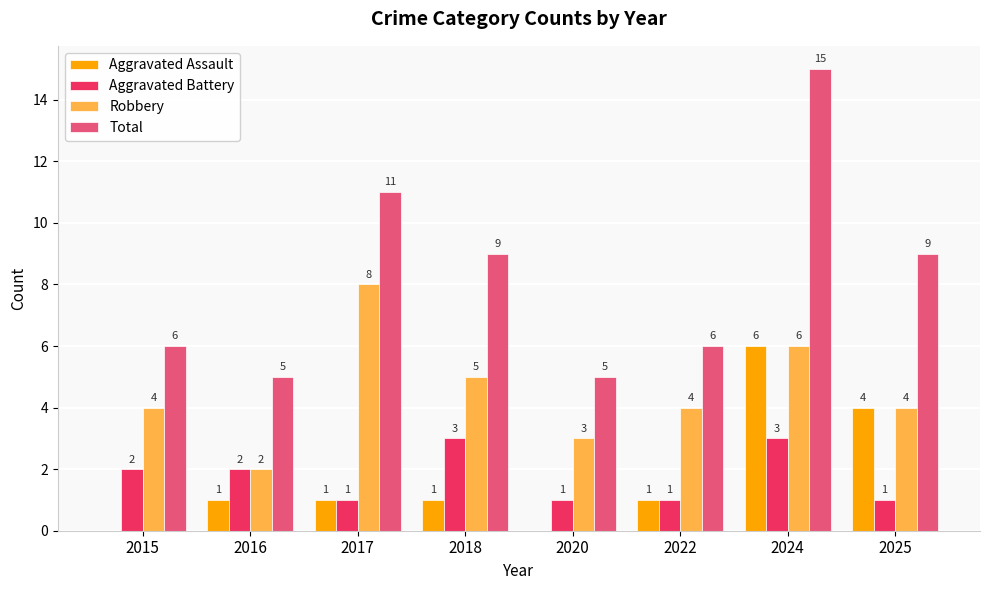

True or false: Robbery has a value of 14 at 2017.

False